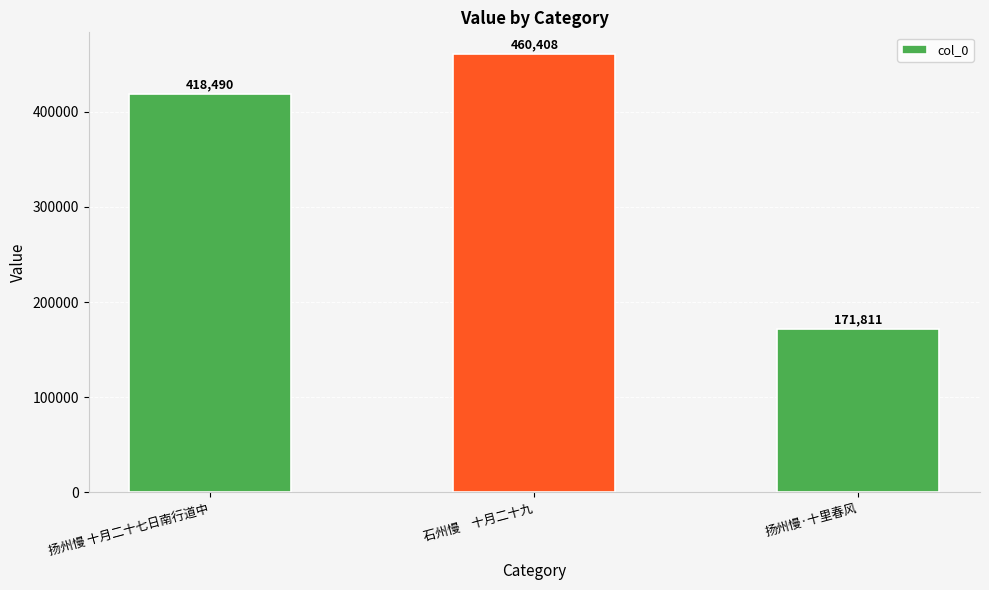

Reading right to left, transcribe all the data shown in this chart.

171811	460408	418490